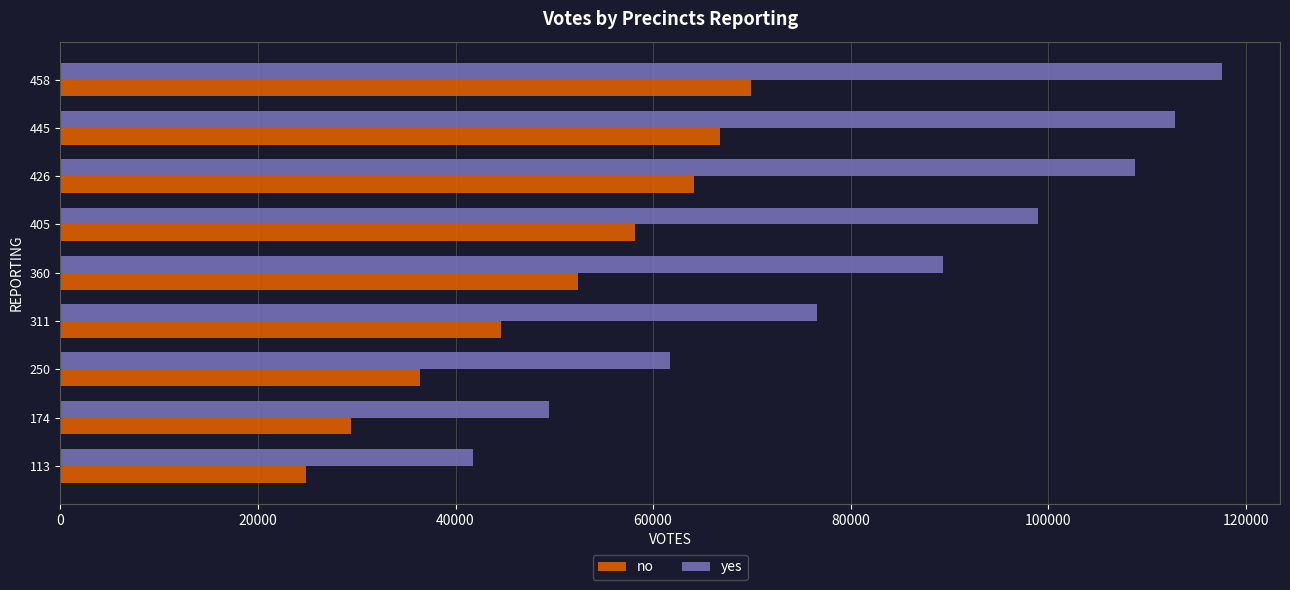

What is the average value of the yes series?

84098